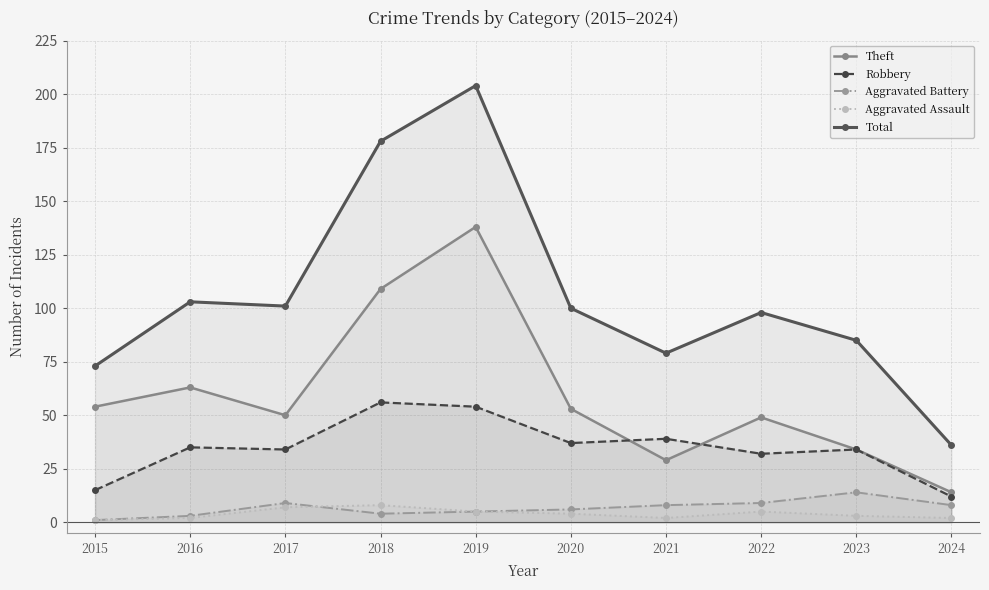

True or false: Aggravated Battery and Theft cross at least once.

False